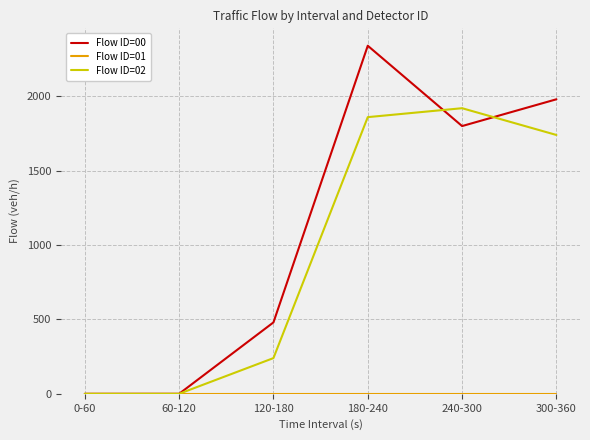

Which series has the largest total across all categories?

Flow ID=00